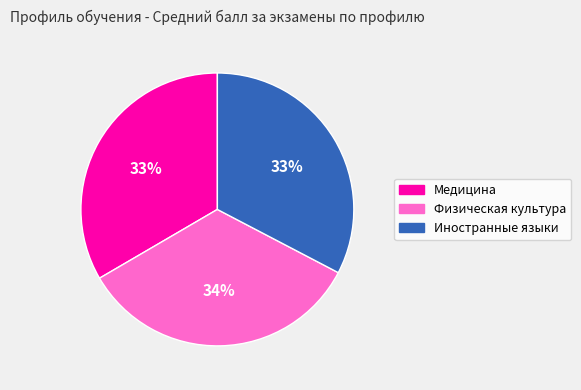

To the nearest percent, what is the combined percentage of Физическая культура and Медицина?

67%